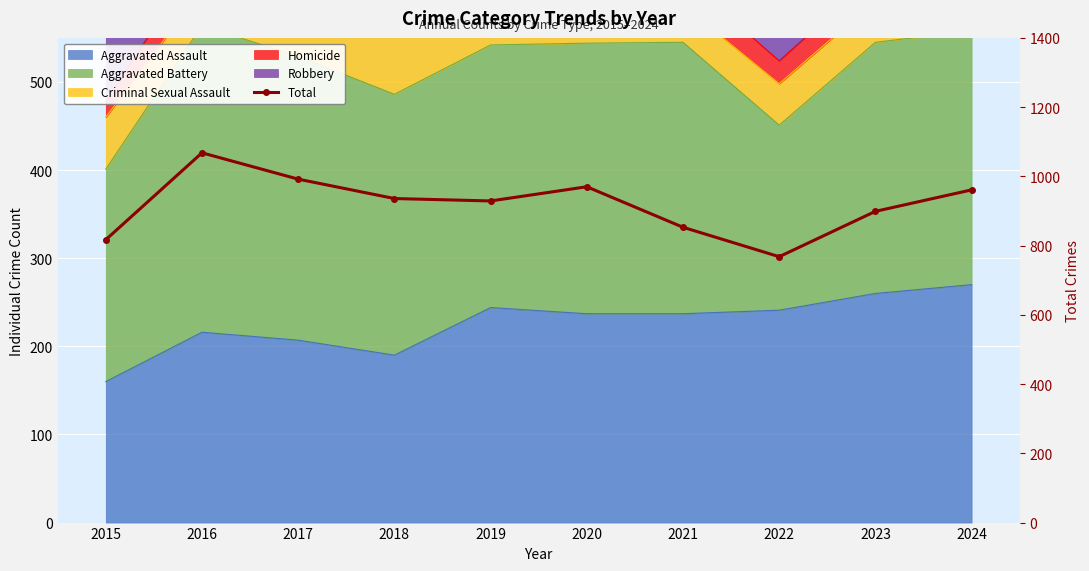

What is the greatest value displayed?

1068